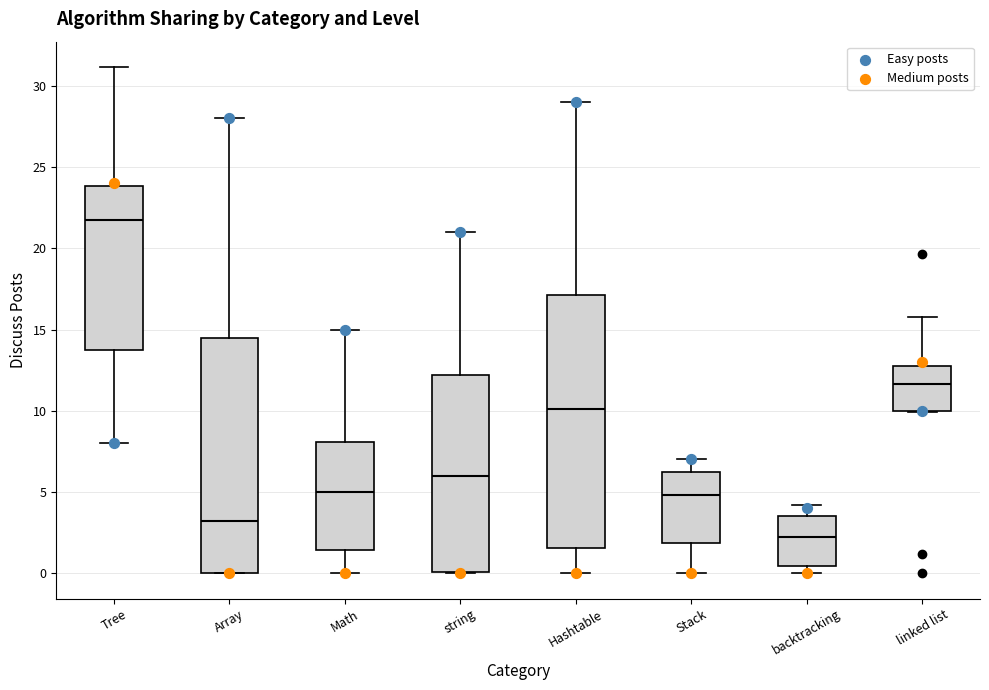

Where is the lower edge of the box for backtracking on the y-axis? The values are not printed on the chart, so give them approximately, as read against the axis.

0.5